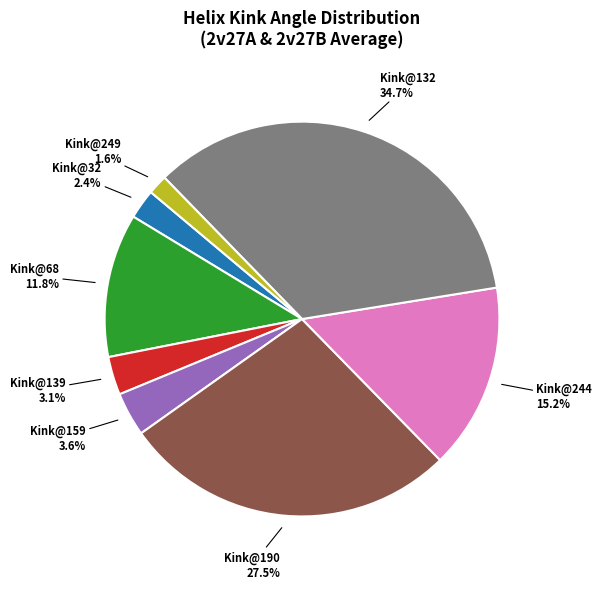

Is there a majority slice in this chart?

No